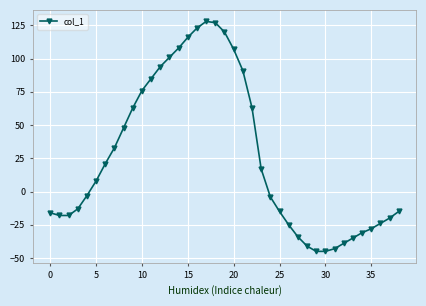

True or false: the data has more than 0 interior local peaks.

True